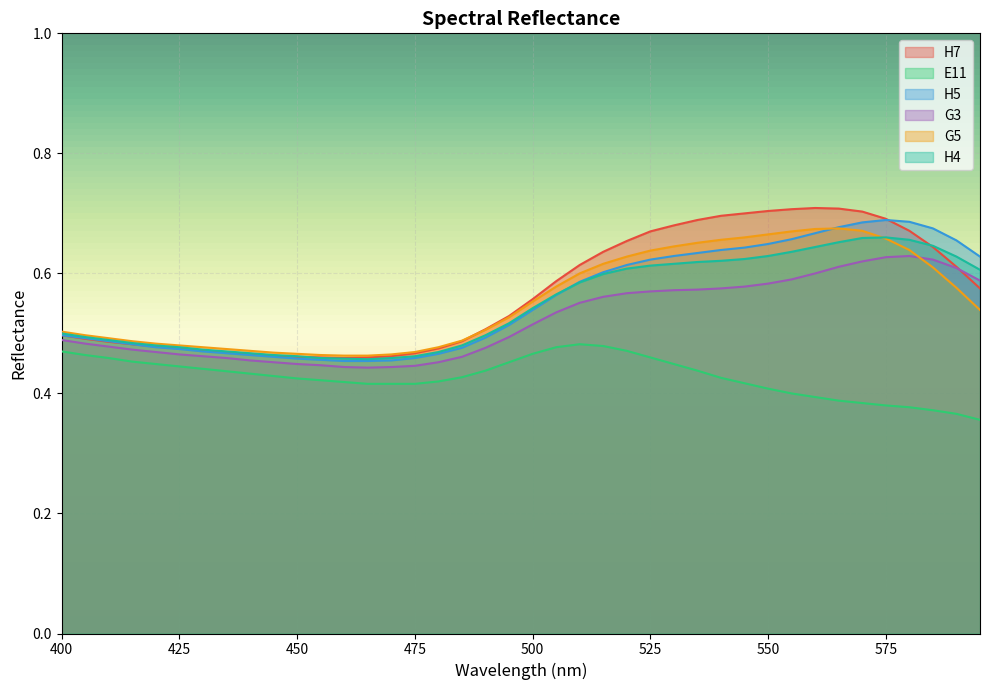

What is the average value of the G5 series?

0.6